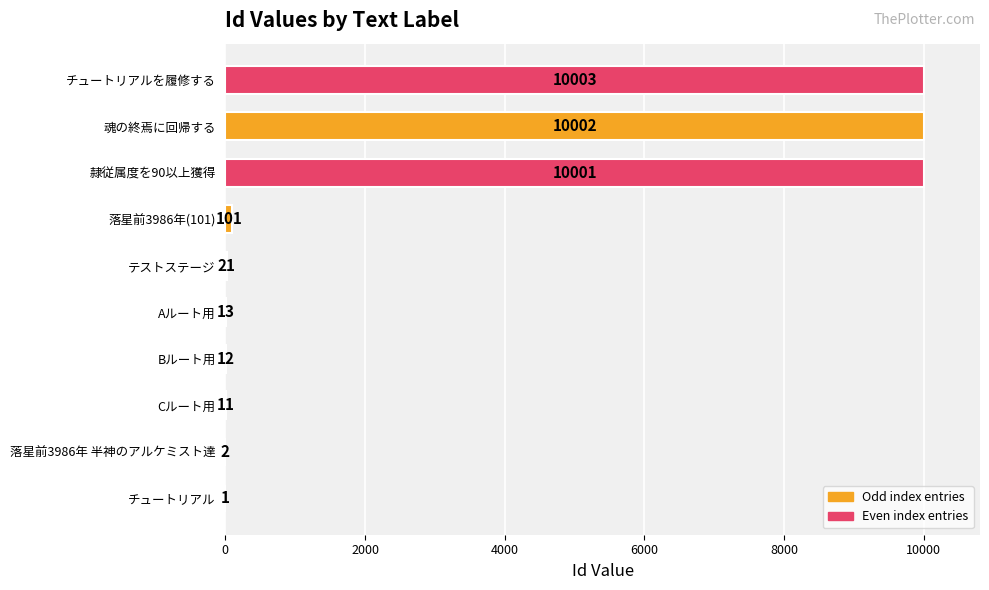

Between 隷従属度を90以上獲得 and チュートリアルを履修する, which is larger?

チュートリアルを履修する